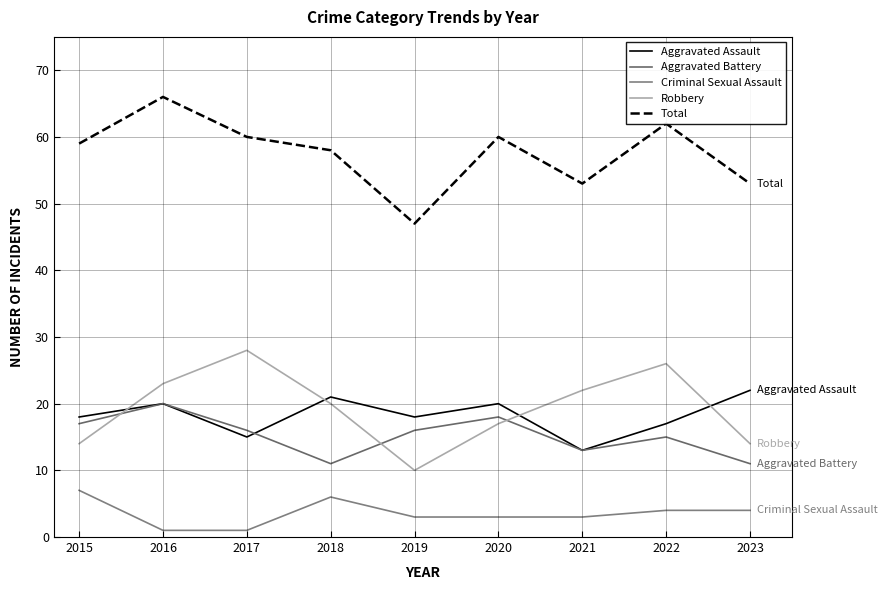

Is this an area chart (filled region under the line)?

No